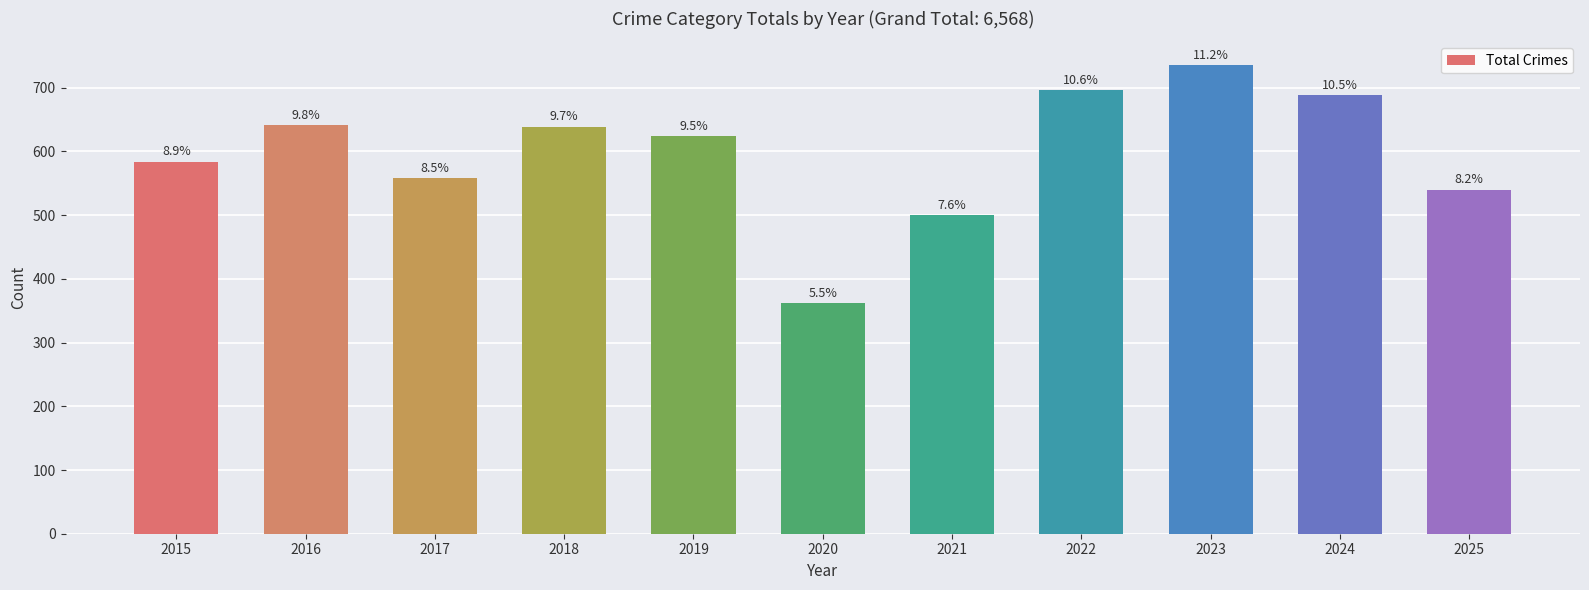

Are the bars horizontal?

No